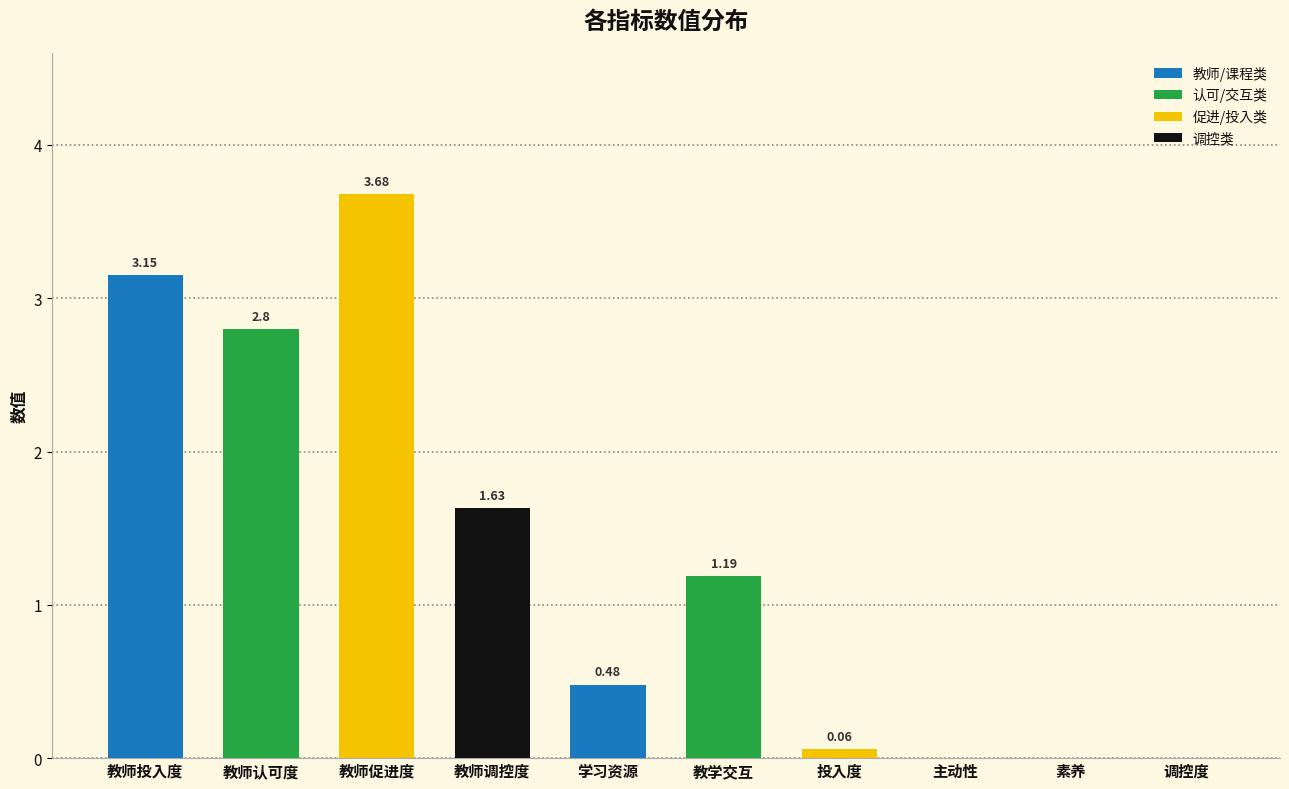

What is the average value?

1.3